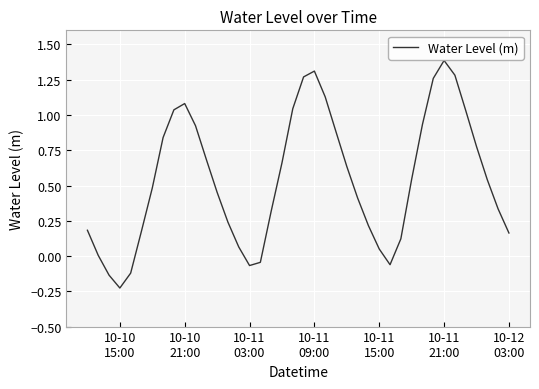

What is the greatest value displayed?

1.4